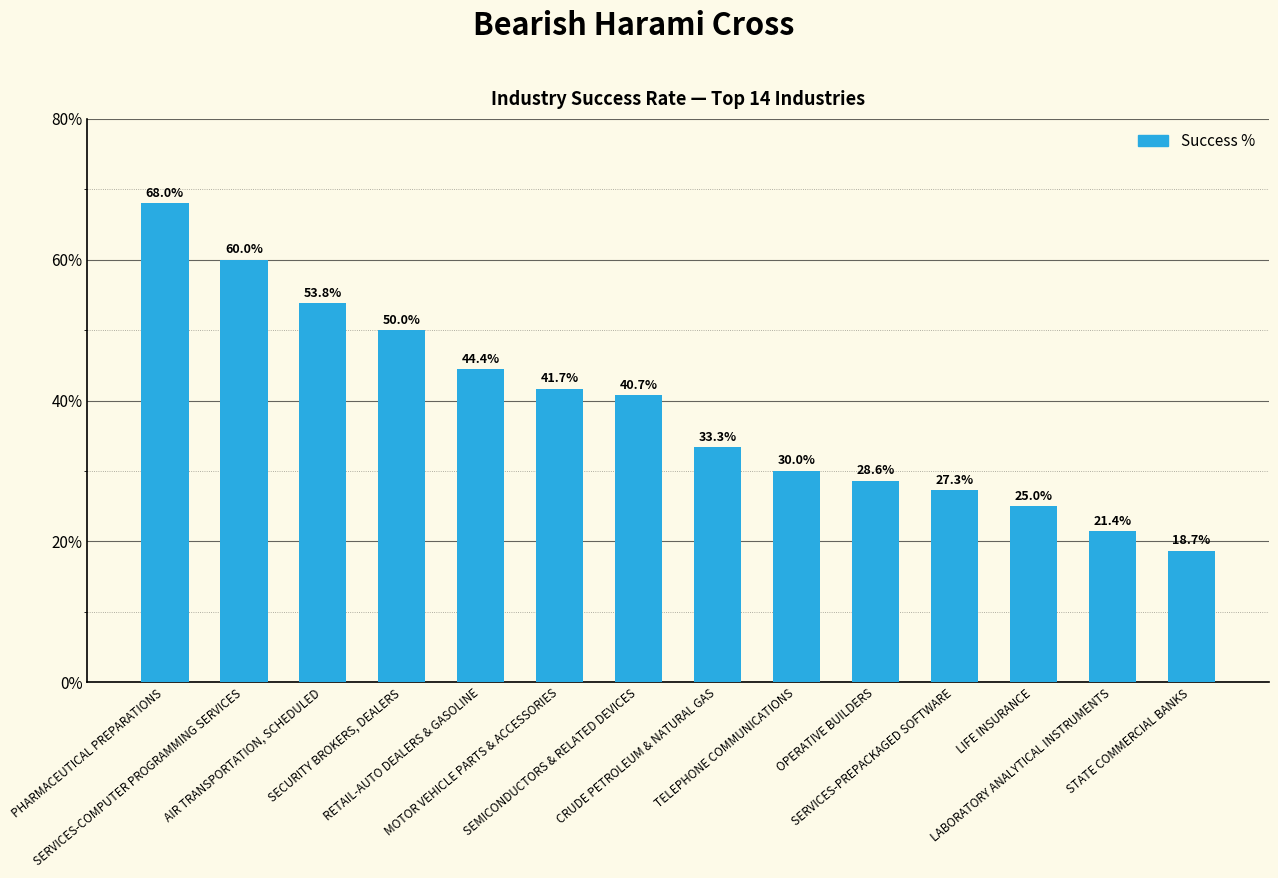

The value at PHARMACEUTICAL PREPARATIONS is 0.3. True or false?

False